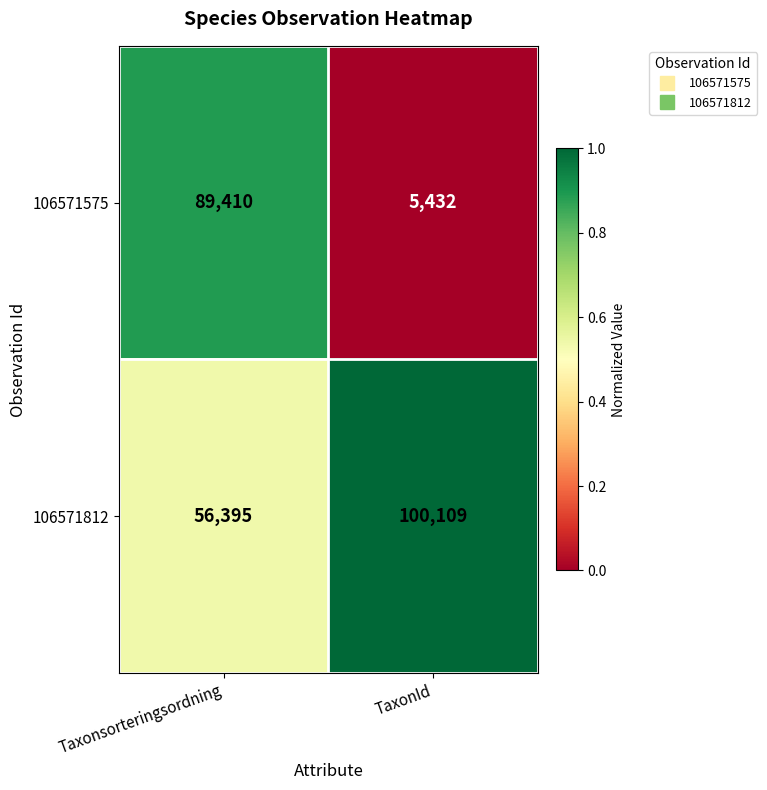

What is the difference between the highest and lowest values at Taxonsorteringsordning?

33015